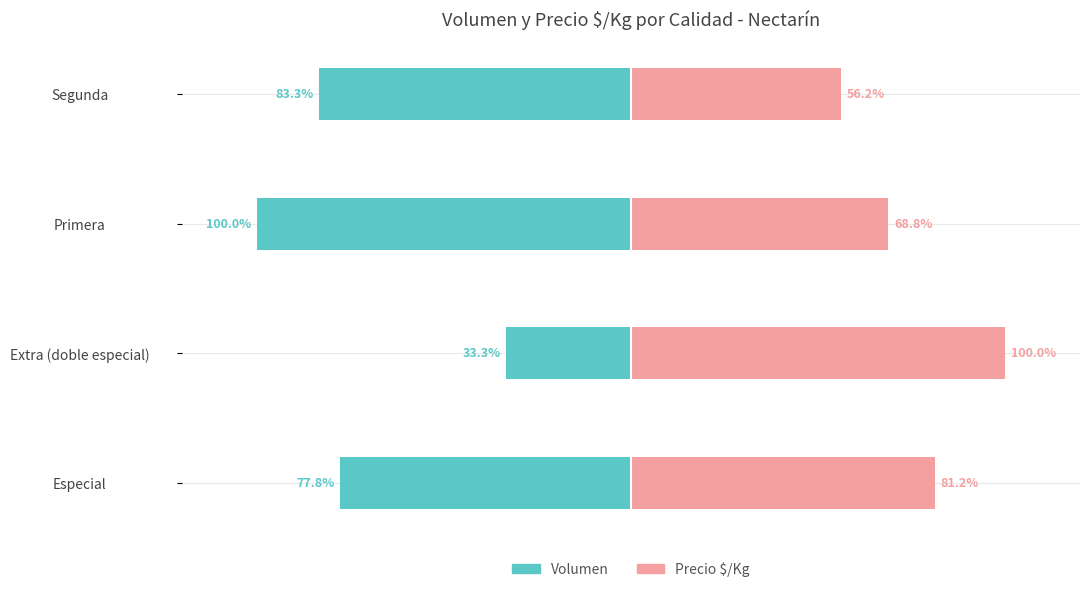

At how many categories does at least one series exceed -49?

4